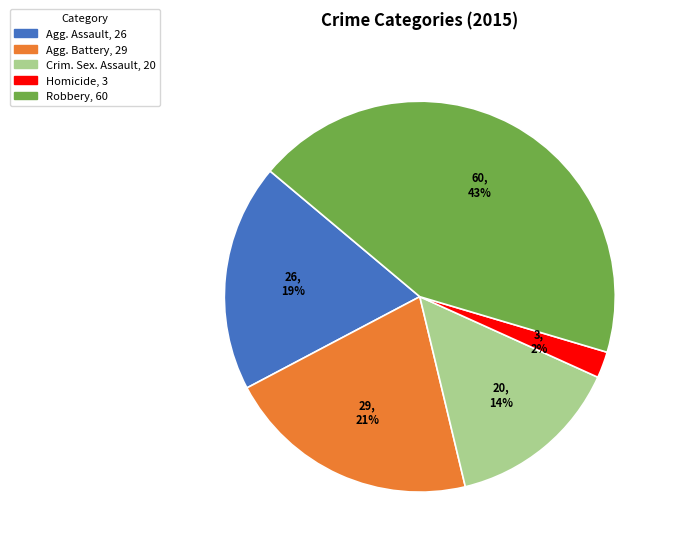

Is there a majority slice in this chart?

No